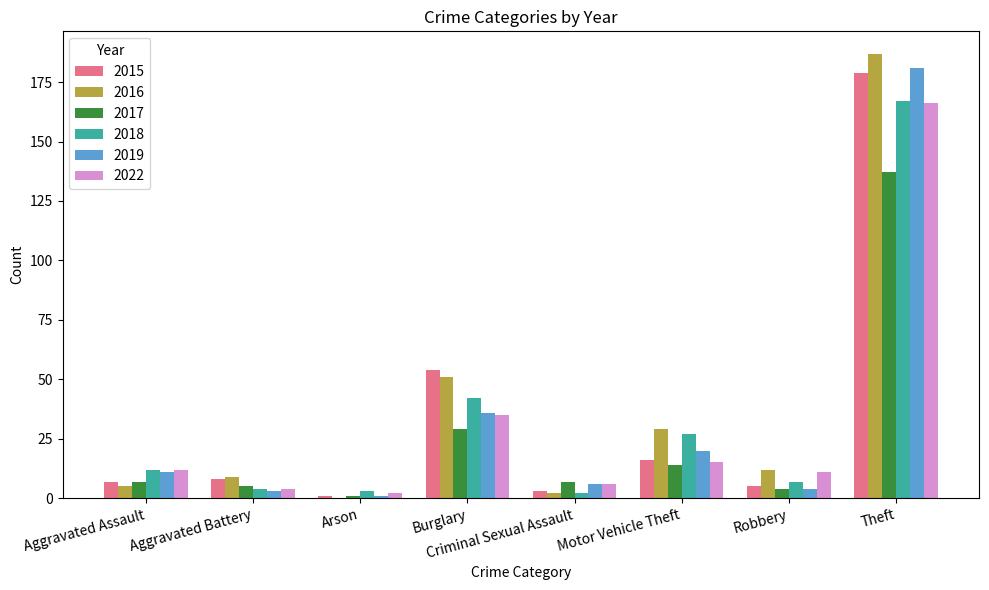

At which category is the sum across all series the highest?

Theft